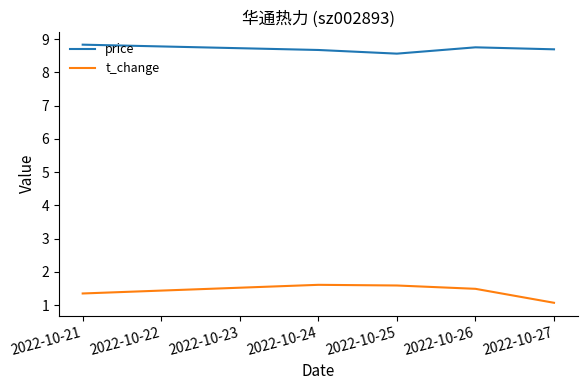

What is the greatest value displayed?

8.8